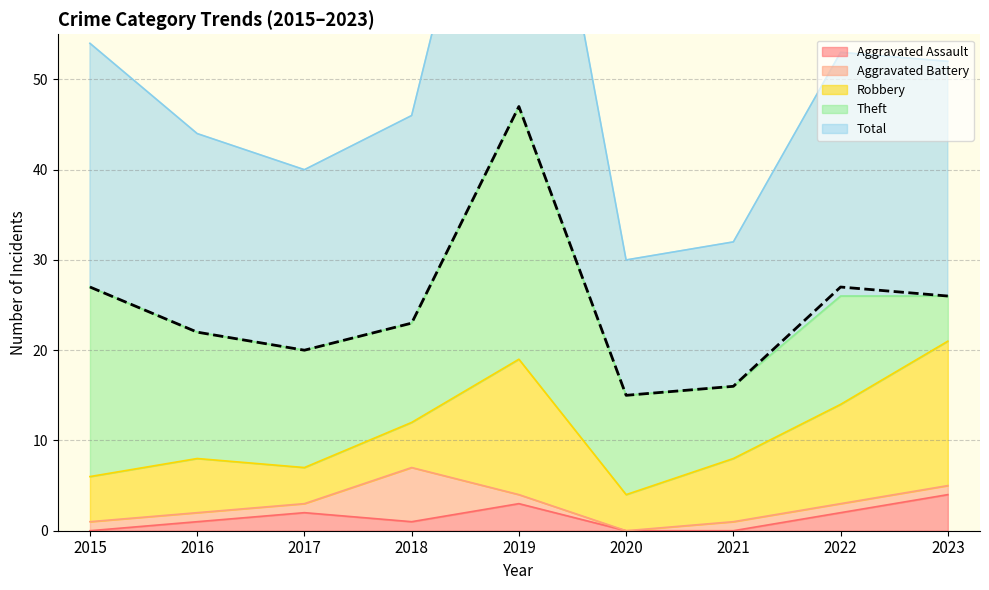

The value of Aggravated Assault at 2015 is 0. True or false?

True